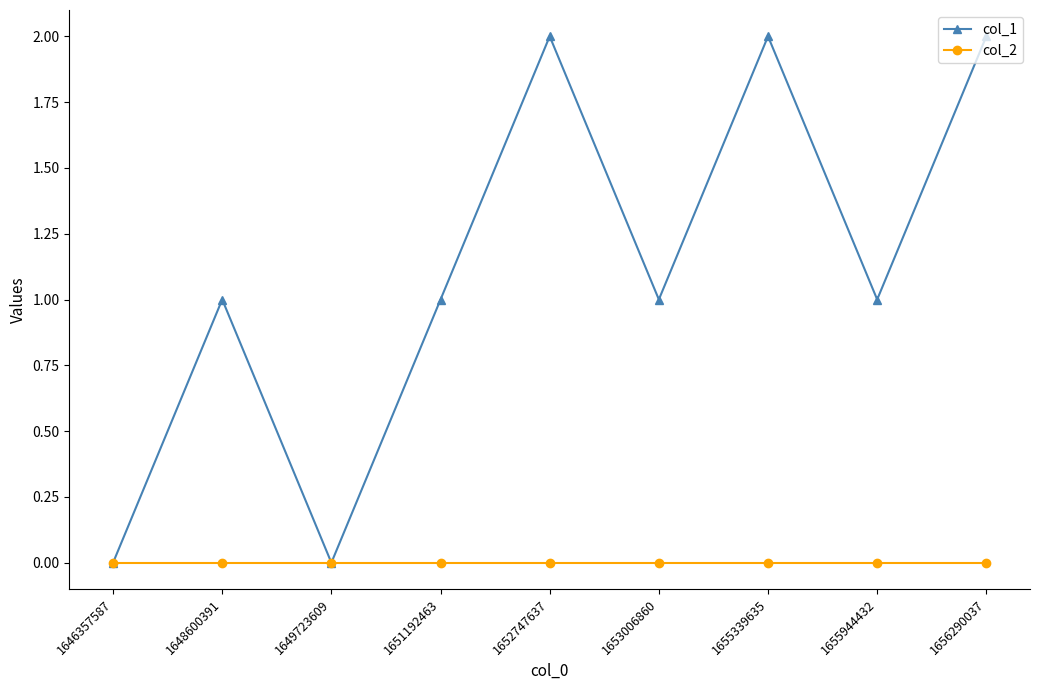

Reading left to right, list all the values displayed in this chart.

col_1: 0	1	0	1	2	1	2	1	2
col_2: 0	0	0	0	0	0	0	0	0